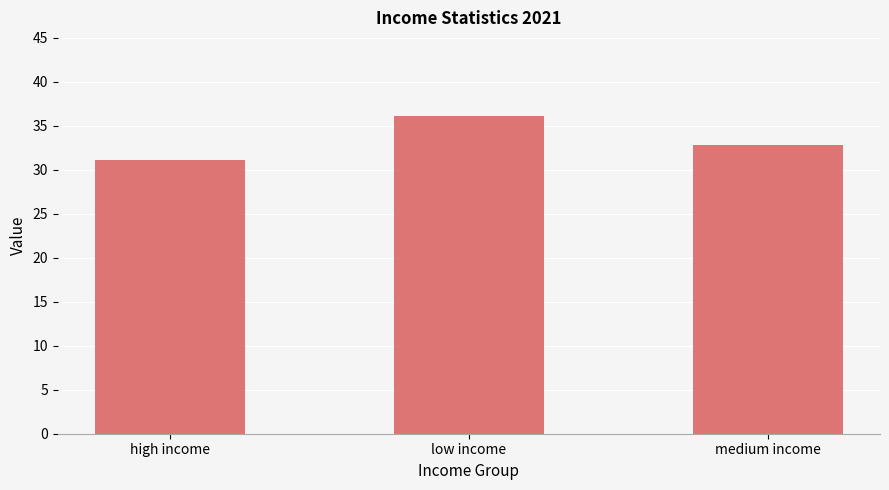

What is the sum of the values at high income and low income?

67.1